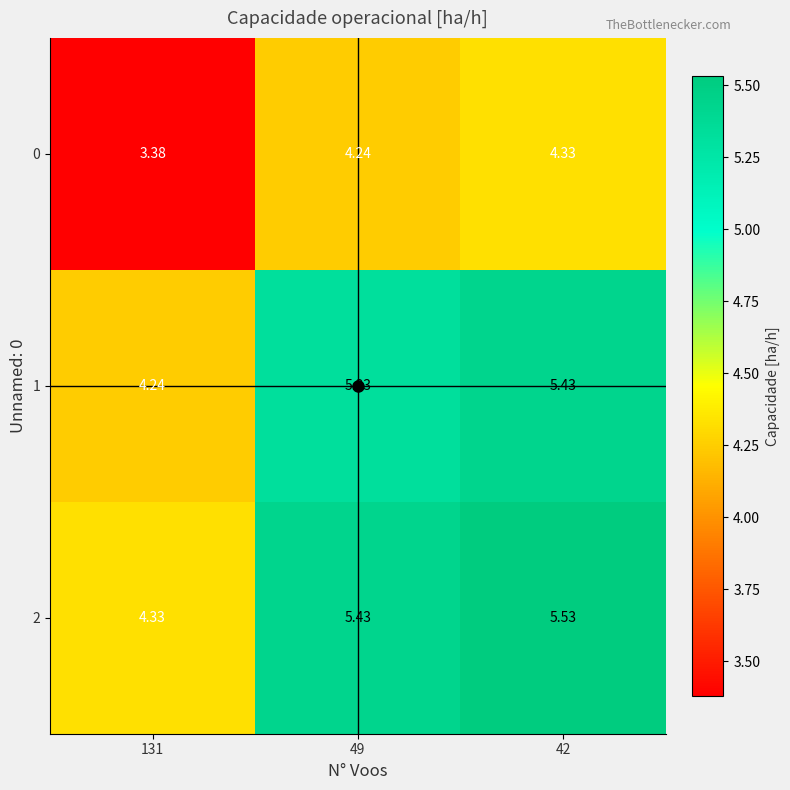

Rank the series at 42 from lowest to highest value.

0, 1, 2